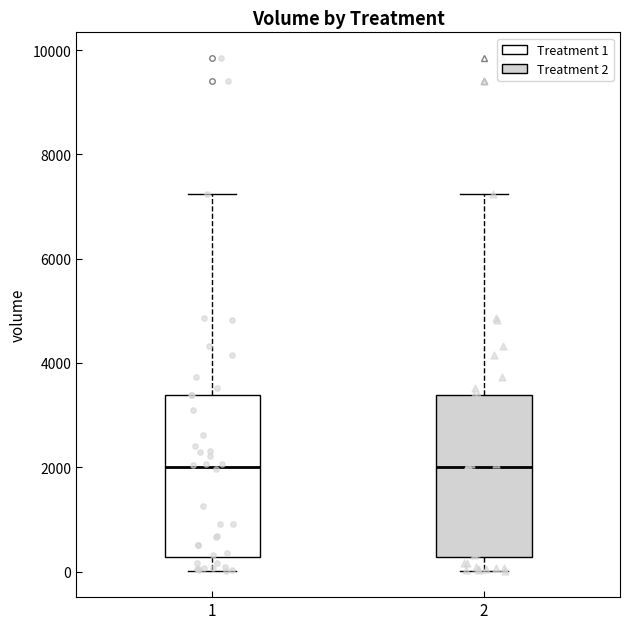

Where does the lower whisker of the box at x = 2 end on the y-axis? The values are not printed on the chart, so give them approximately, as read against the axis.

0